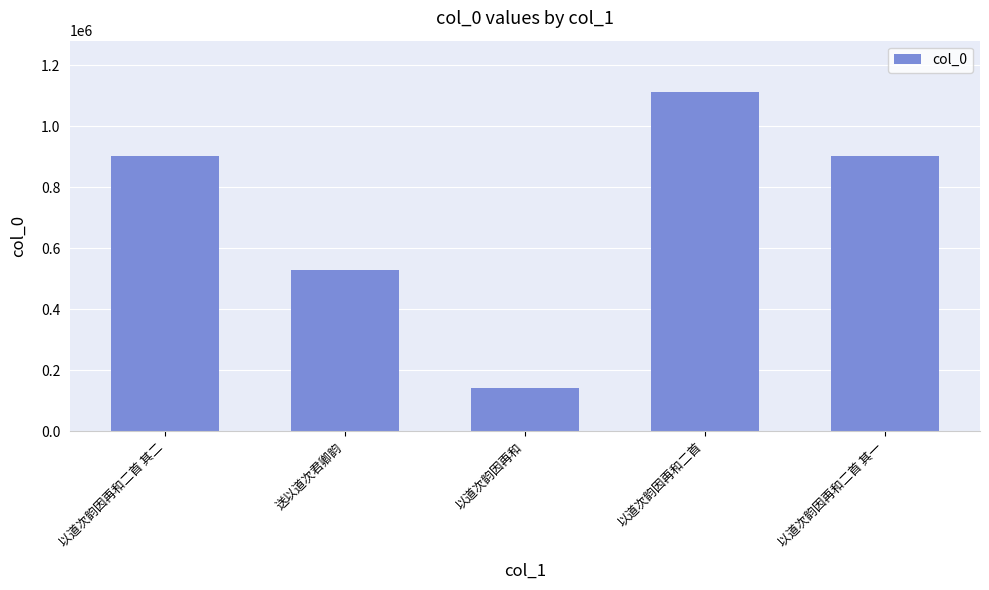

What is the label of the 3rd bar from the left?

以道次韵因再和